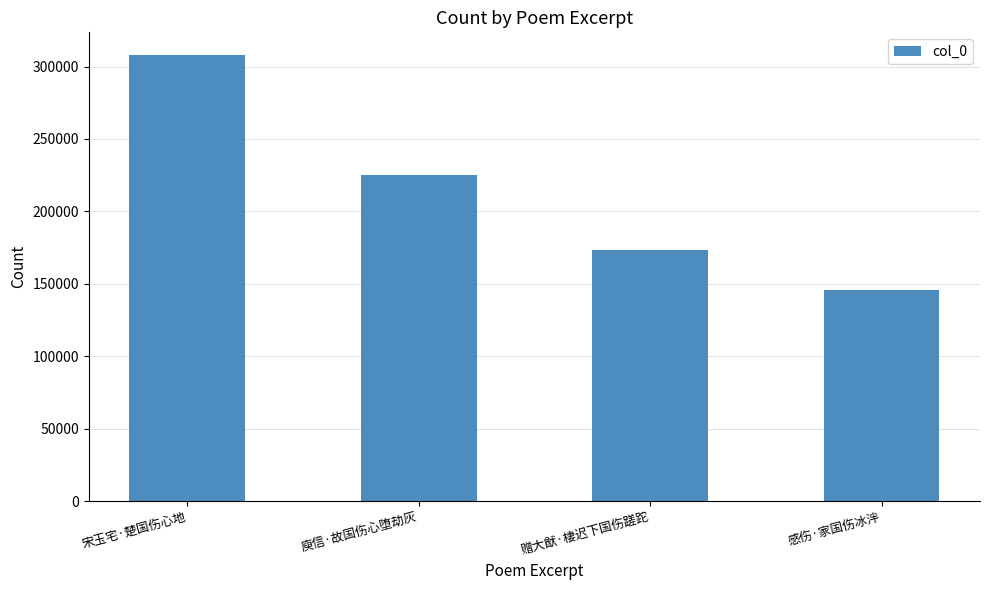

What is the ratio of the value at 感伤·家国伤冰泮 to the value at 宋玉宅·楚国伤心地?

0.5